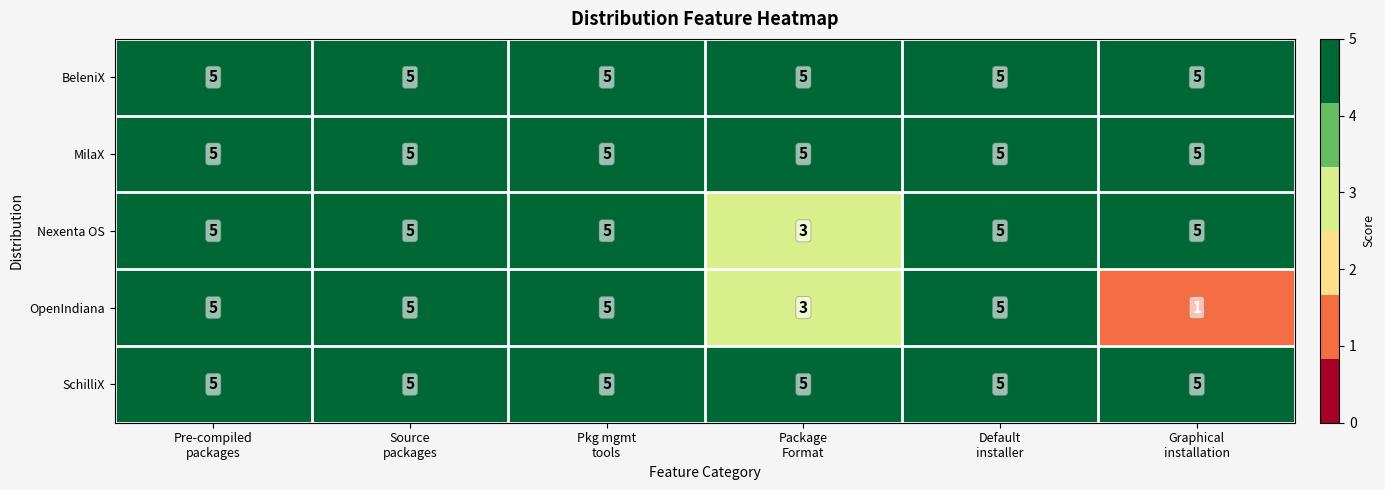

Which series has the largest range (max minus min)?

OpenIndiana